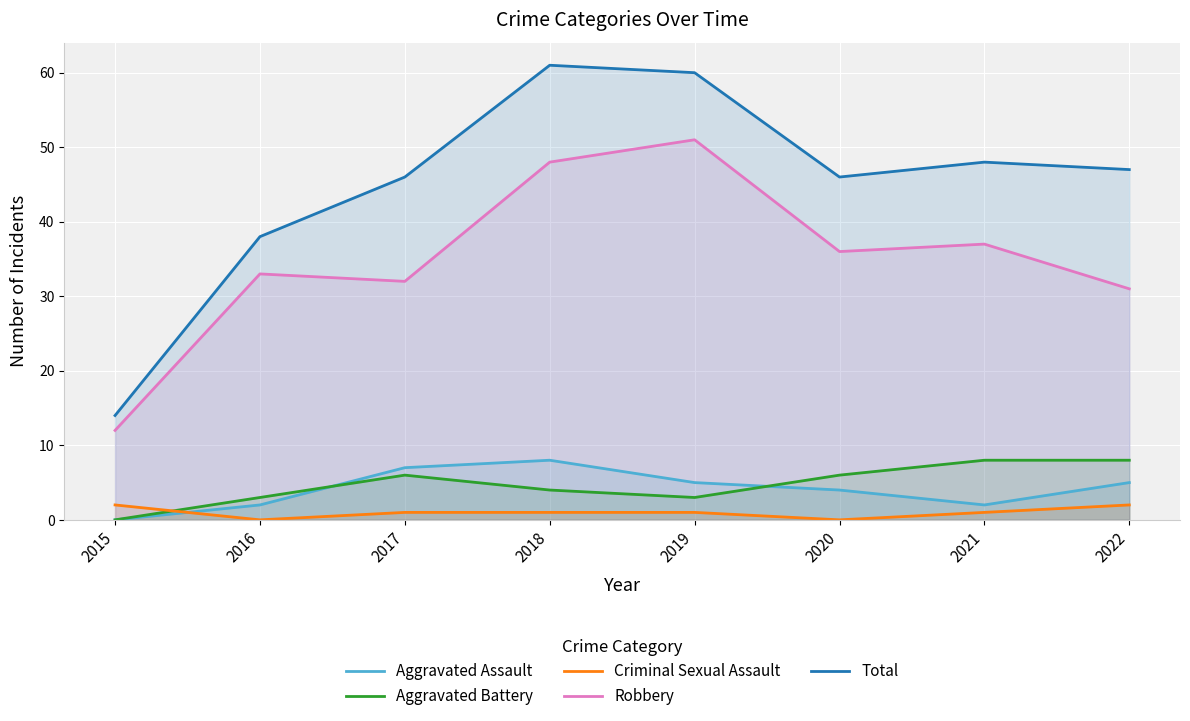

Rank the series by their maximum value, from lowest to highest.

Criminal Sexual Assault, Aggravated Assault, Aggravated Battery, Robbery, Total